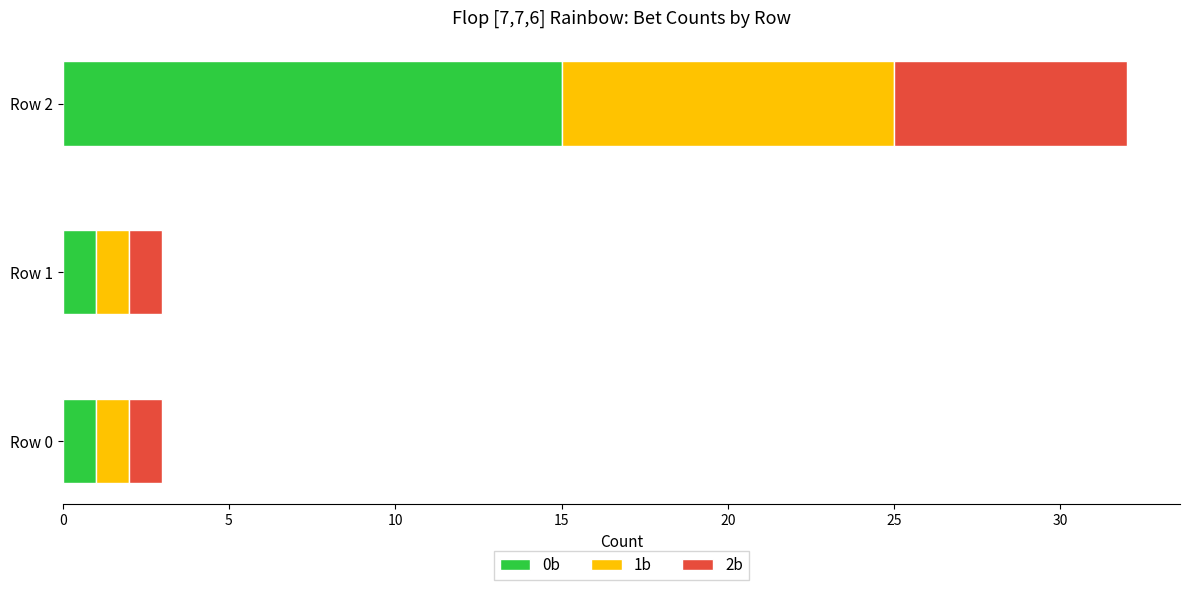

At which category is the sum across all series the highest?

Row 2